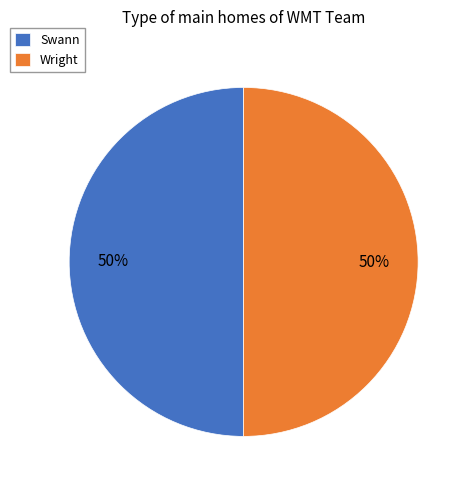

What percentage is the Wright slice, to the nearest percent?

50%